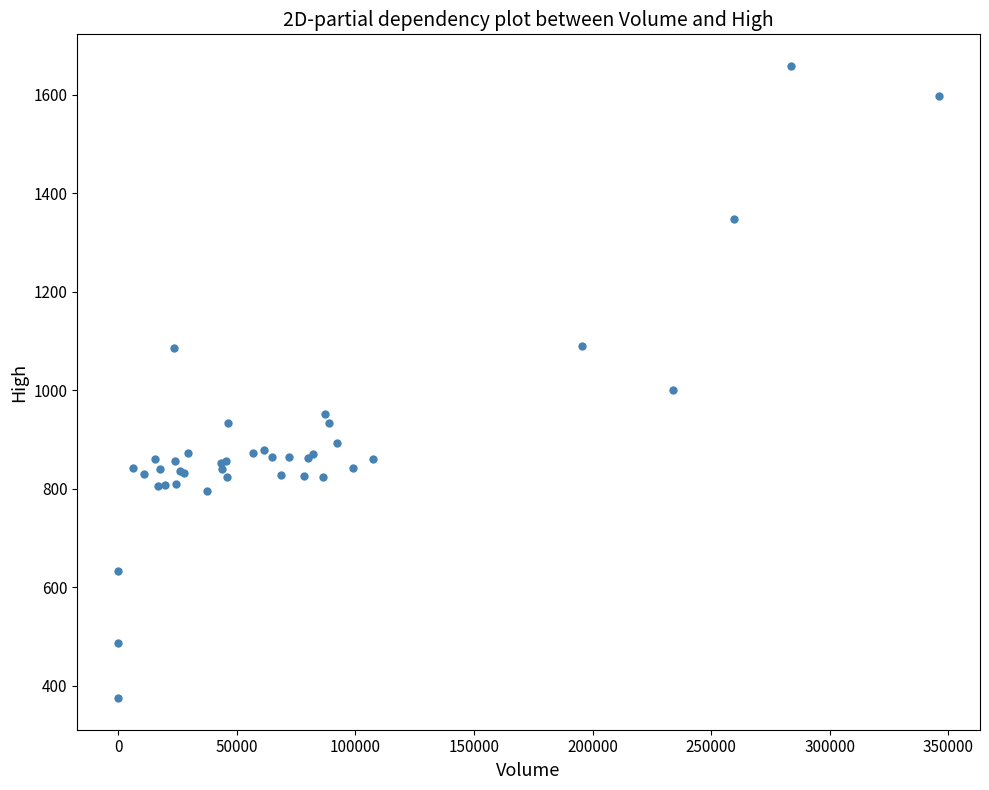

What Y value in the scatter plot is closest to 1016?

1000